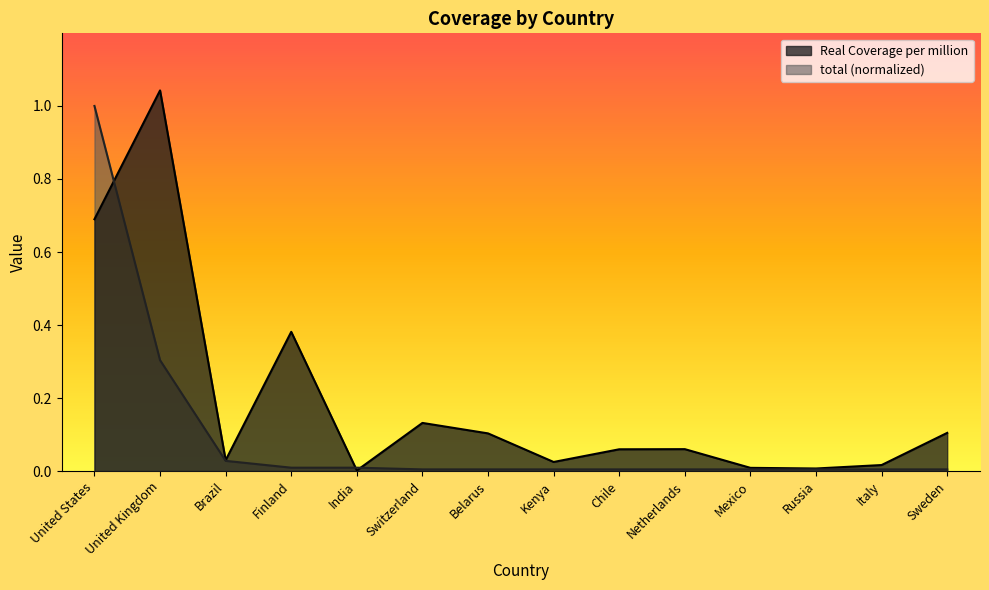

Which series has the largest total across all categories?

Real Coverage per million